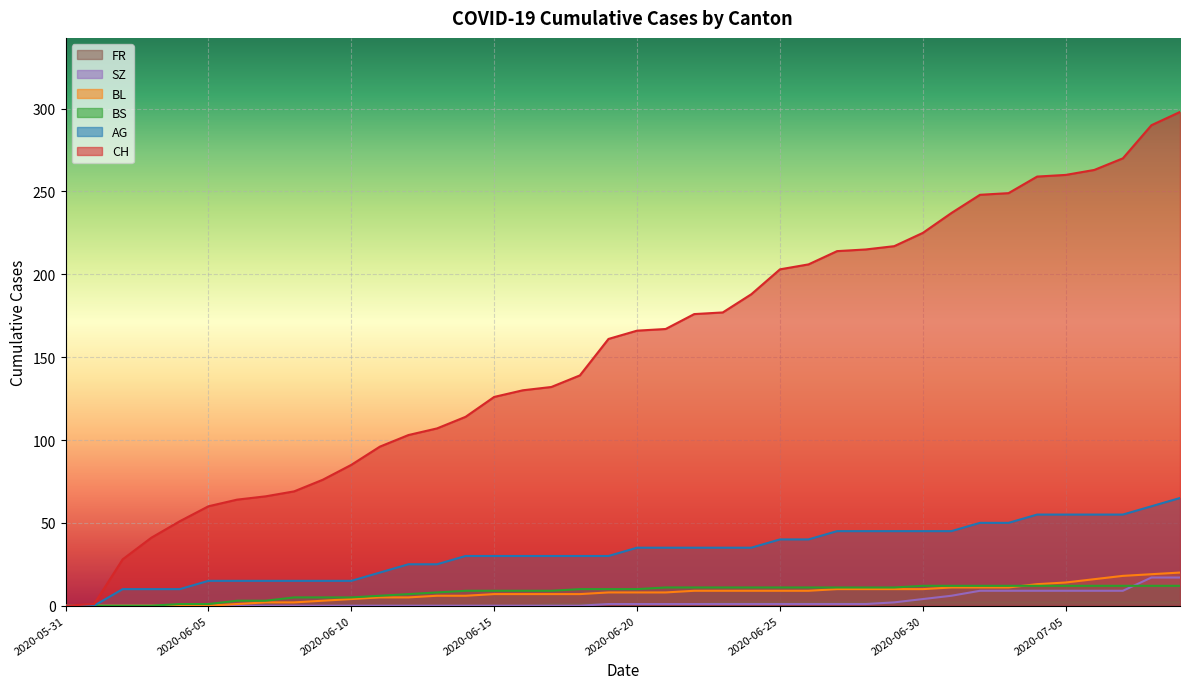

Is the value of CH at 2020-06-09 greater than the value of BL at 2020-06-11?

Yes